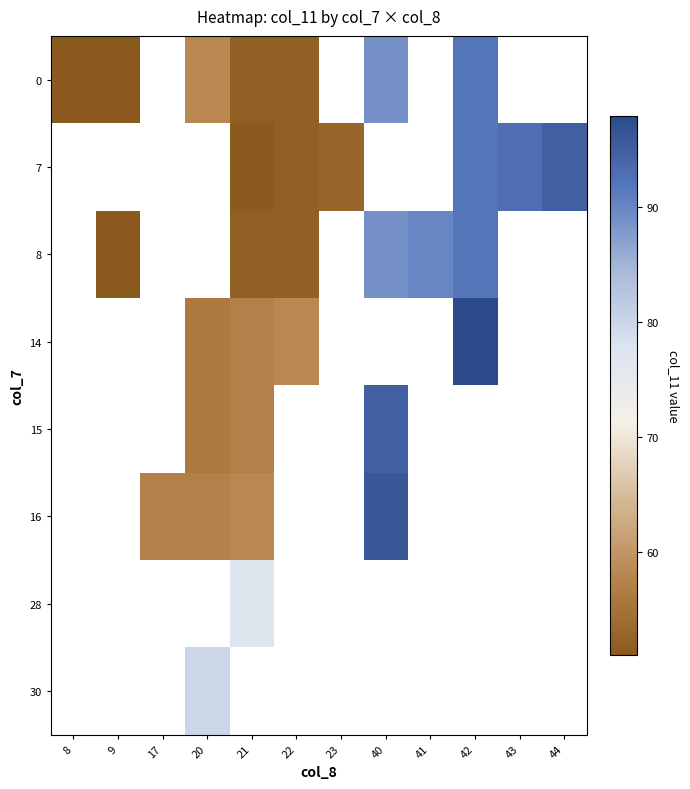

How many data points does each series have?

12